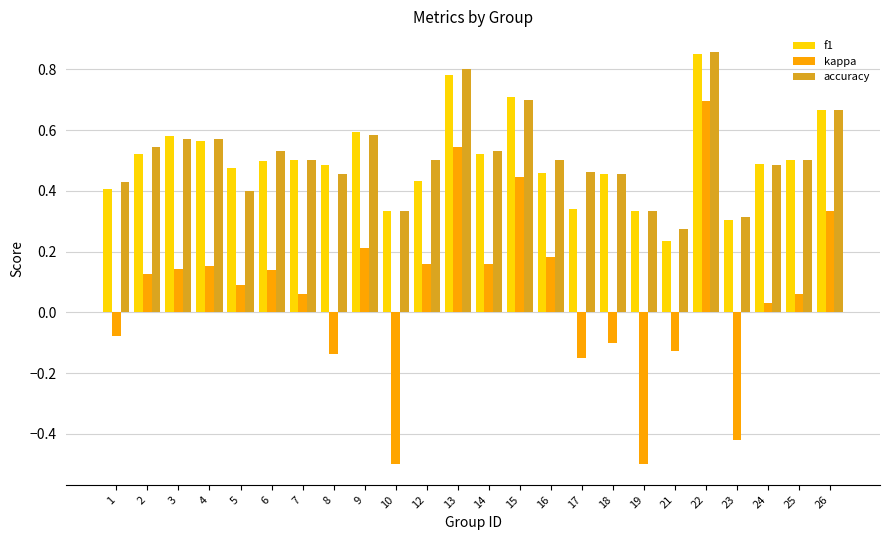

At which category does the chart reach its peak across all series?

22